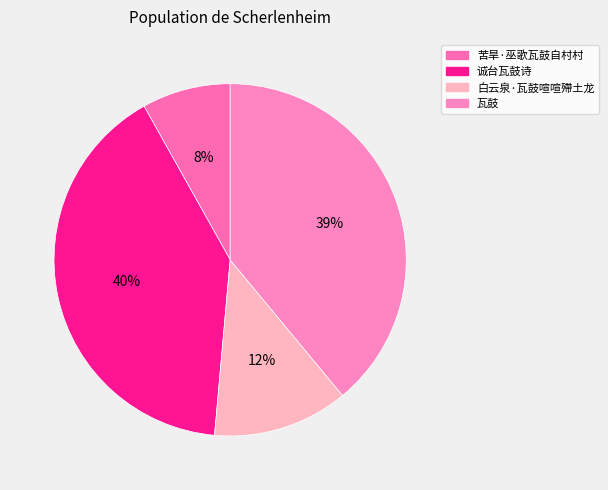

What percentage is the 瓦鼓 slice, to the nearest percent?

39%